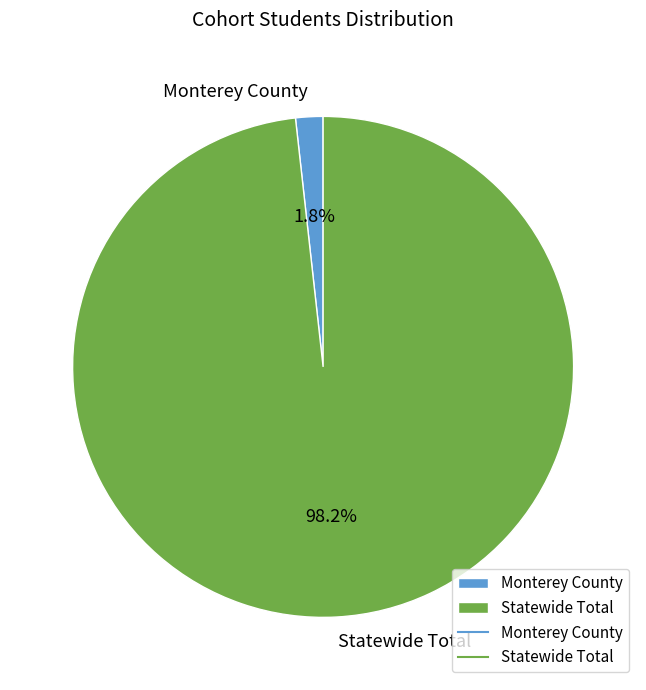

How many segments does this pie chart have?

2